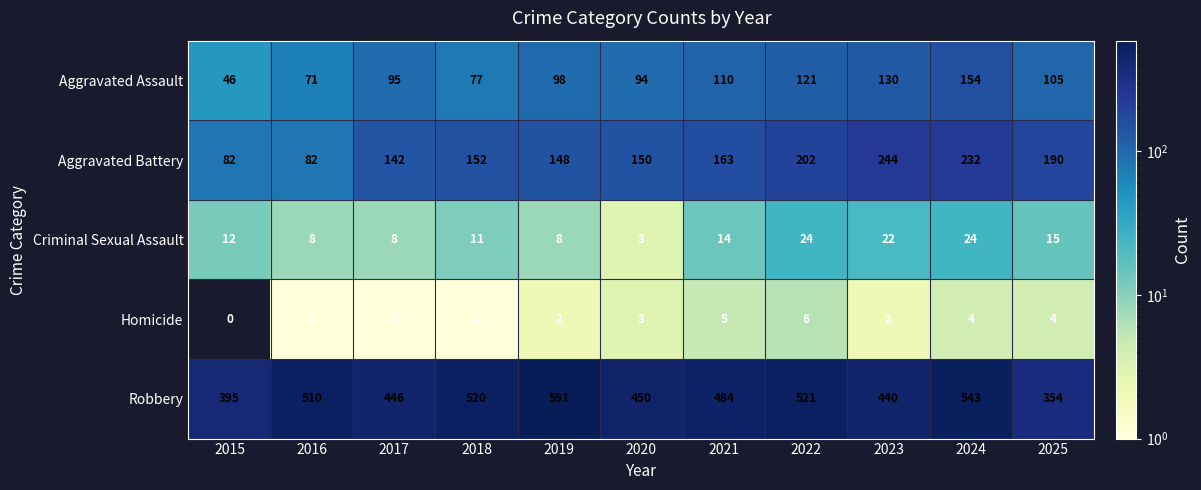

What is the difference between the Aggravated Assault values at 2020 and 2019?

4